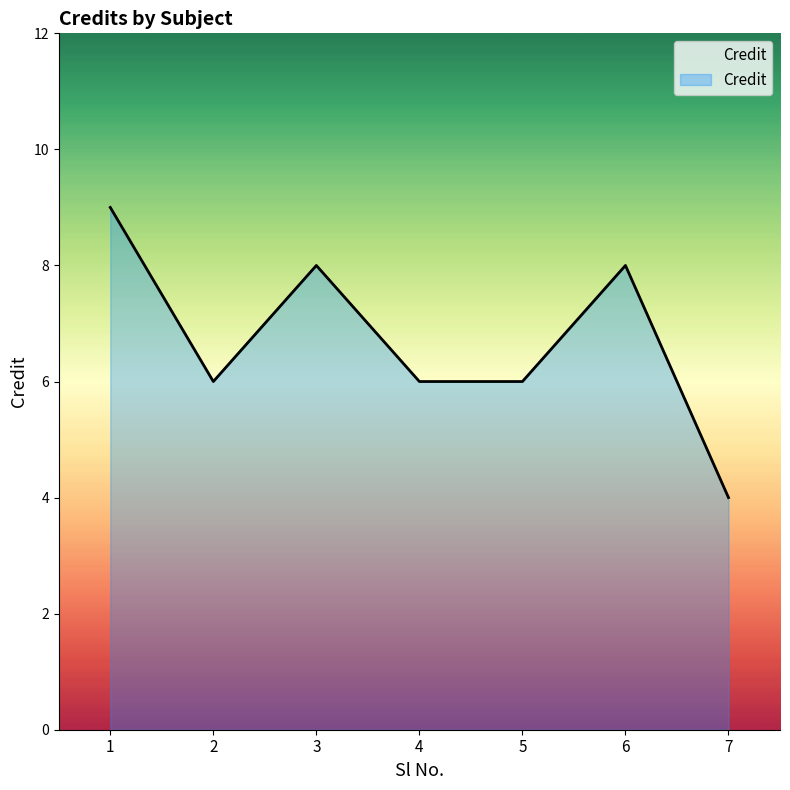

True or false: the data shows 6 at 5.

True